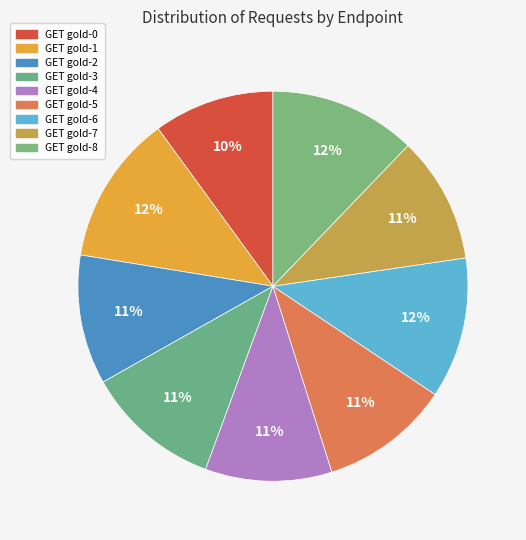

How many segments does this pie chart have?

9